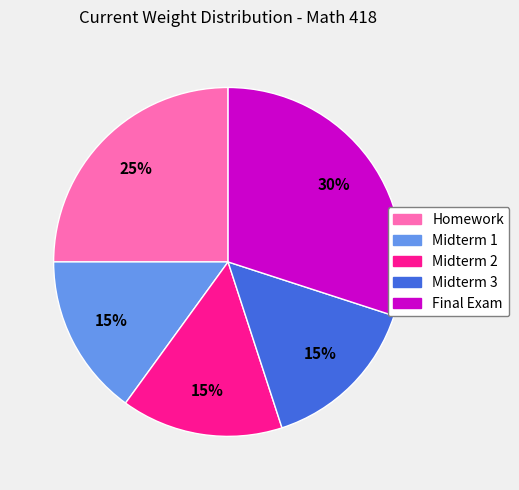

How many segments does this pie chart have?

5